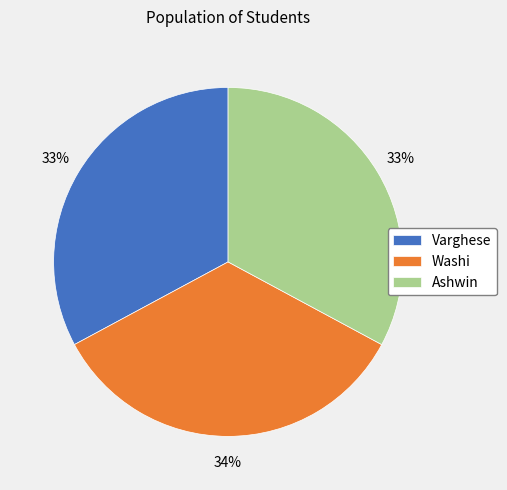

Which category has the biggest portion of the pie?

Washi